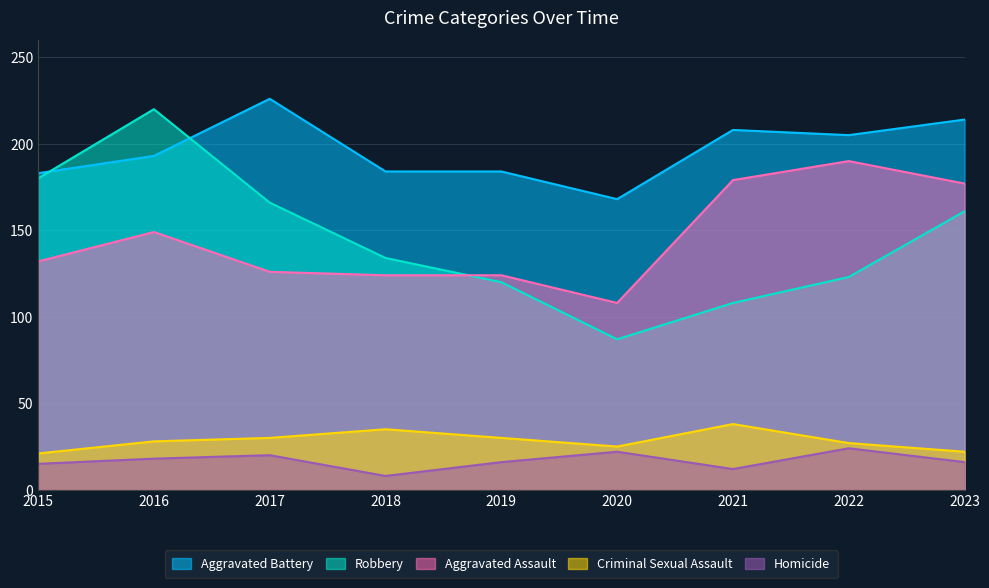

What is the spread (max minus min) of values at 2022?

181